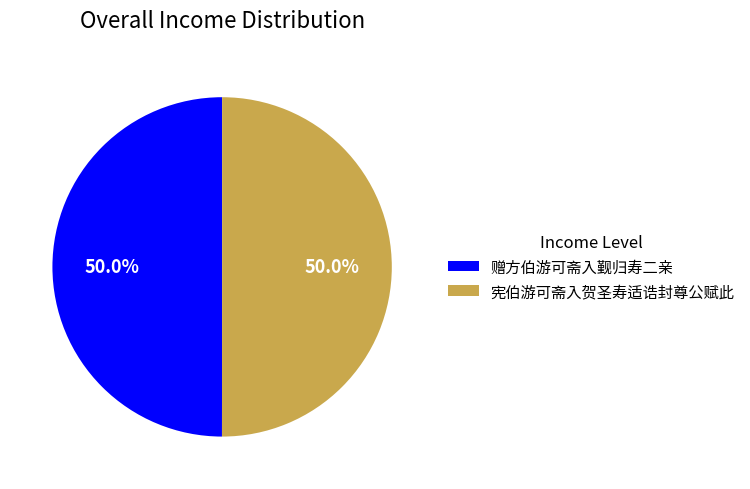

How many slices are in this pie chart?

2